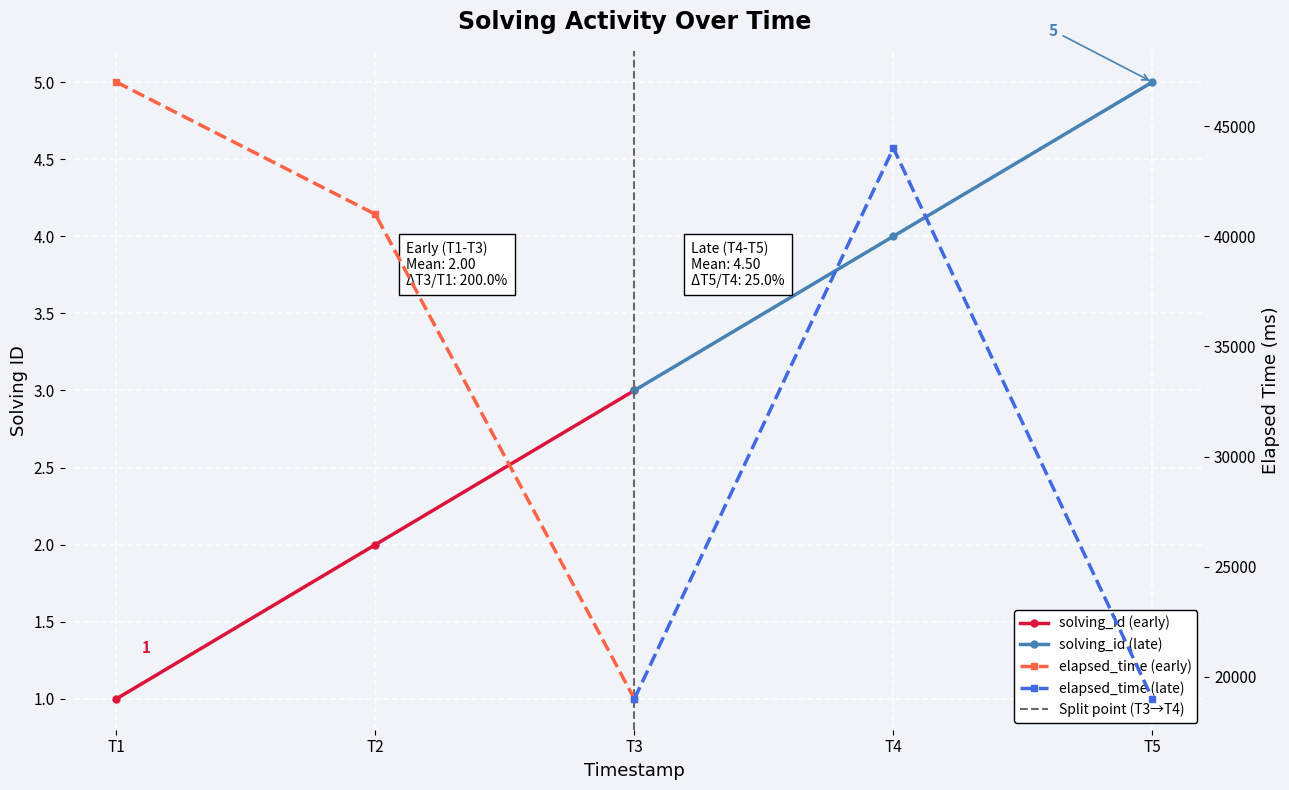

What is the difference between the second highest and minimum values in the solving_id (late) series?

1